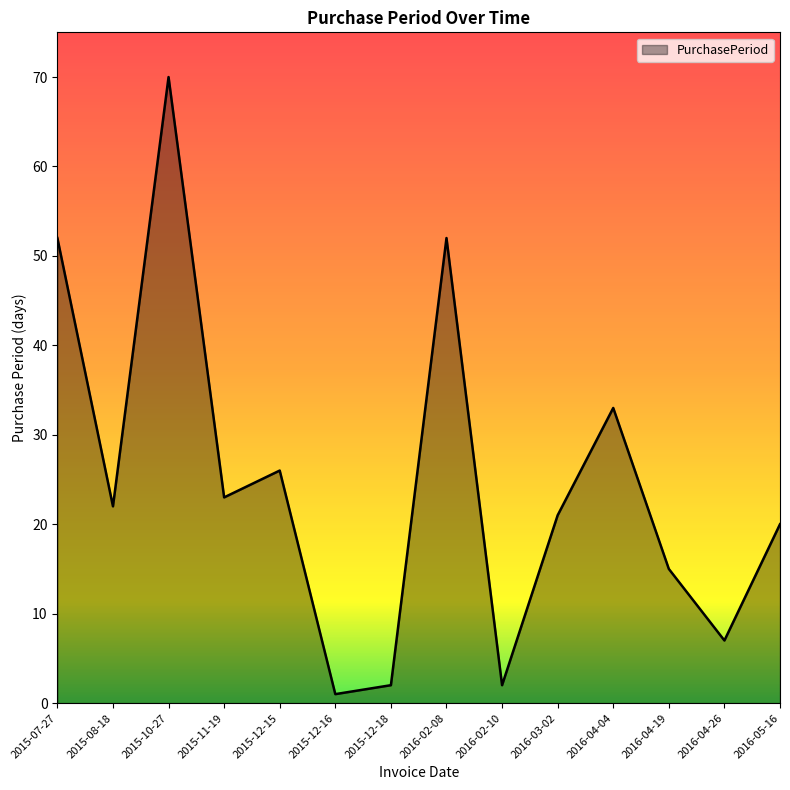

Read the value at 2015-08-18.

22